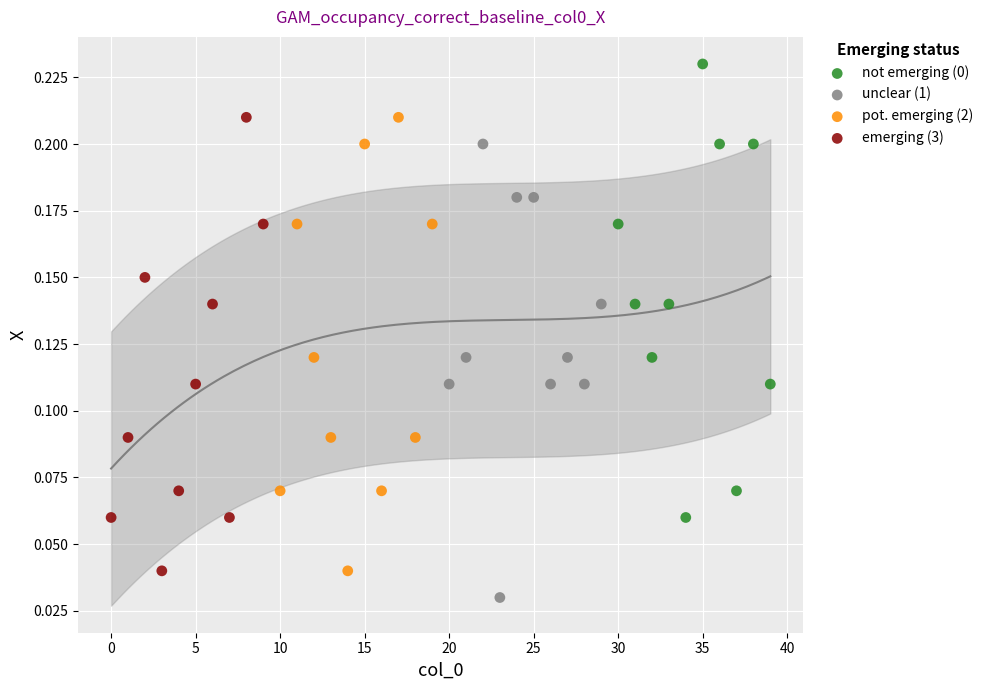

Which series contains the lowest Y value?

unclear (1)